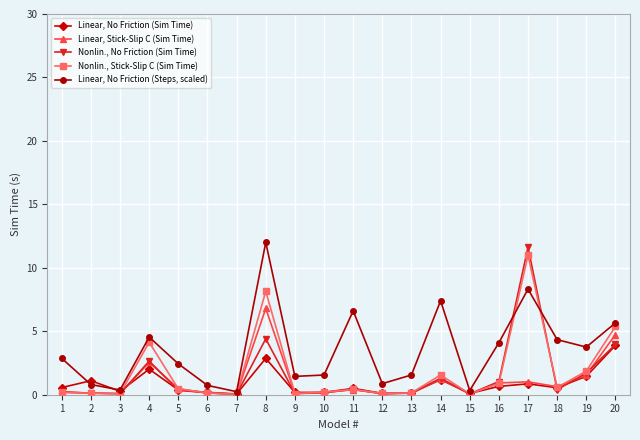

Does the chart have visible grid lines?

Yes